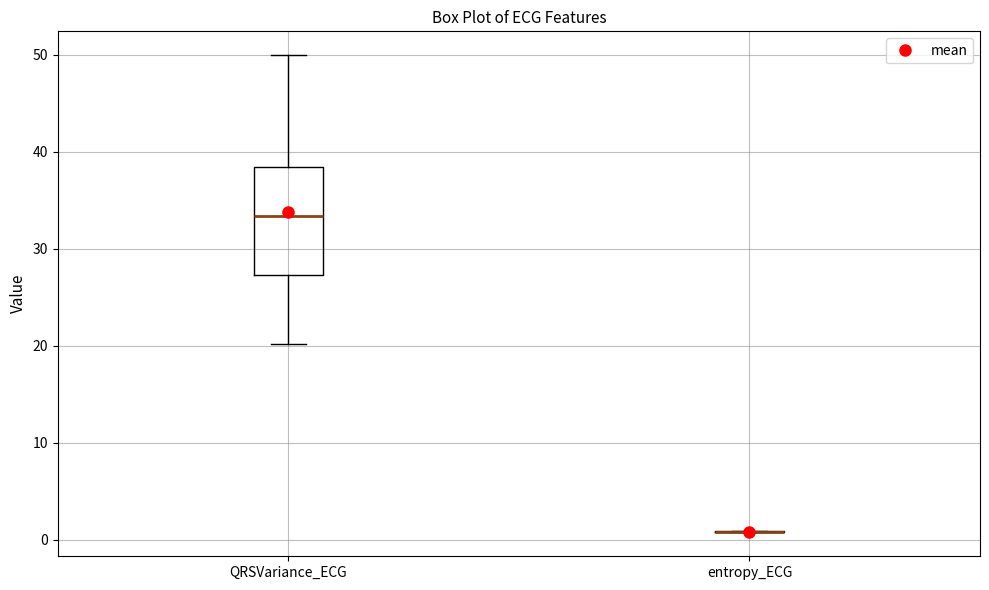

Comparing the boxes themselves (not the whiskers), which one is the tallest?

QRSVariance_ECG